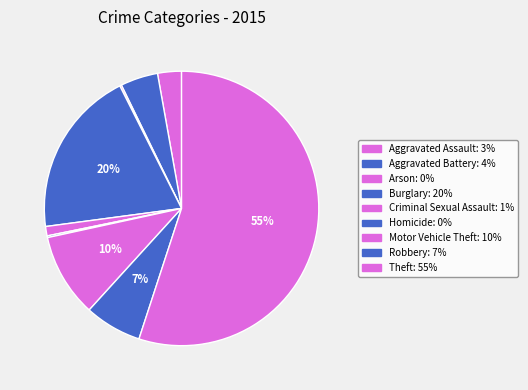

How many slices are in this pie chart?

9